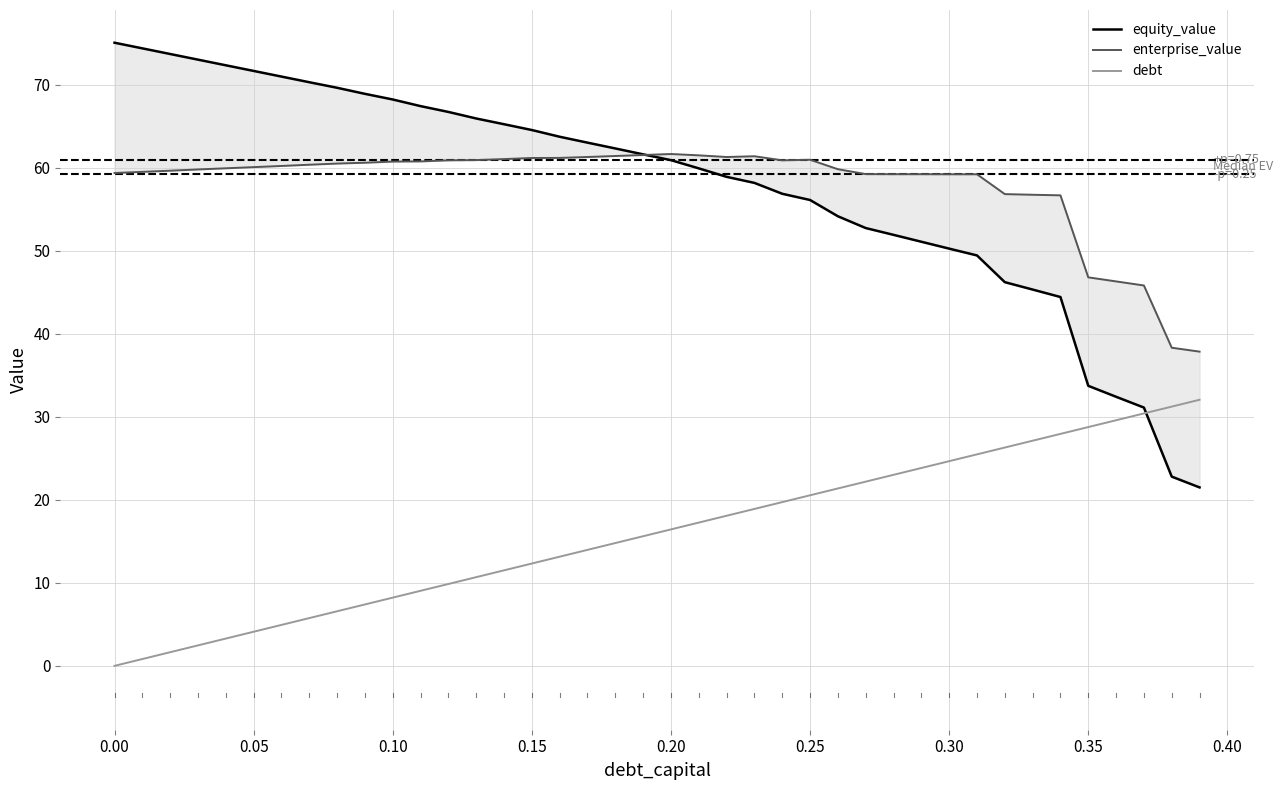

In enterprise_value, how many points are lower than both neighbors (excluding endpoints)?

2